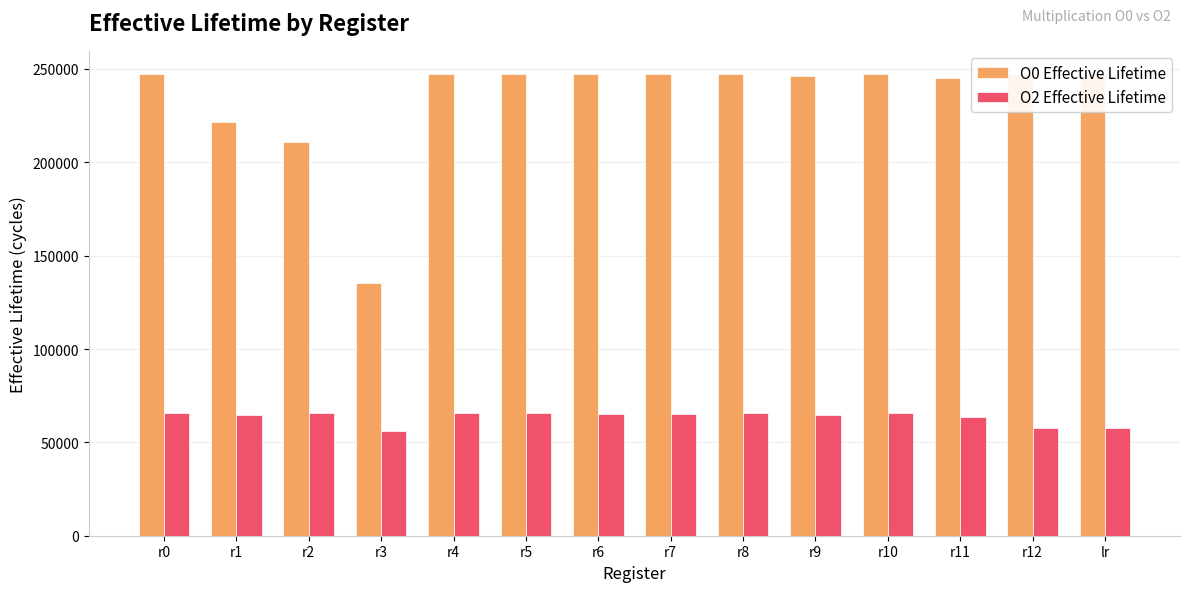

Are the bars horizontal?

No